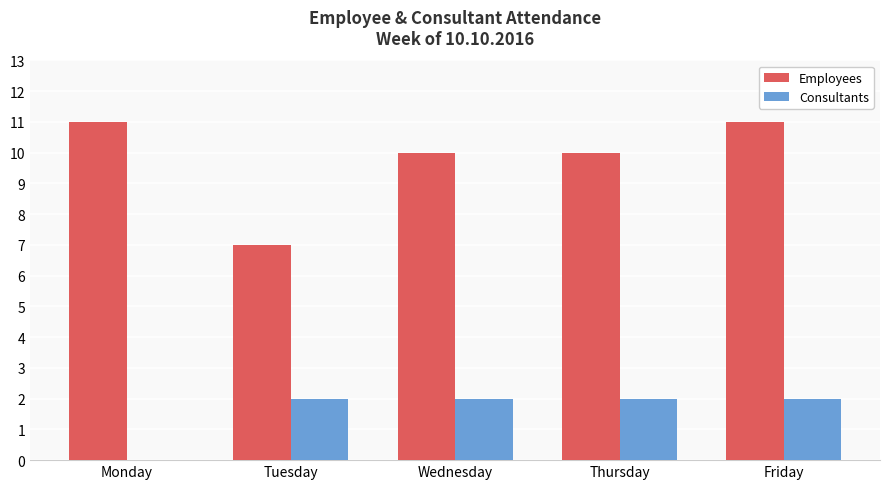

What is the total value across all series at Monday?

11